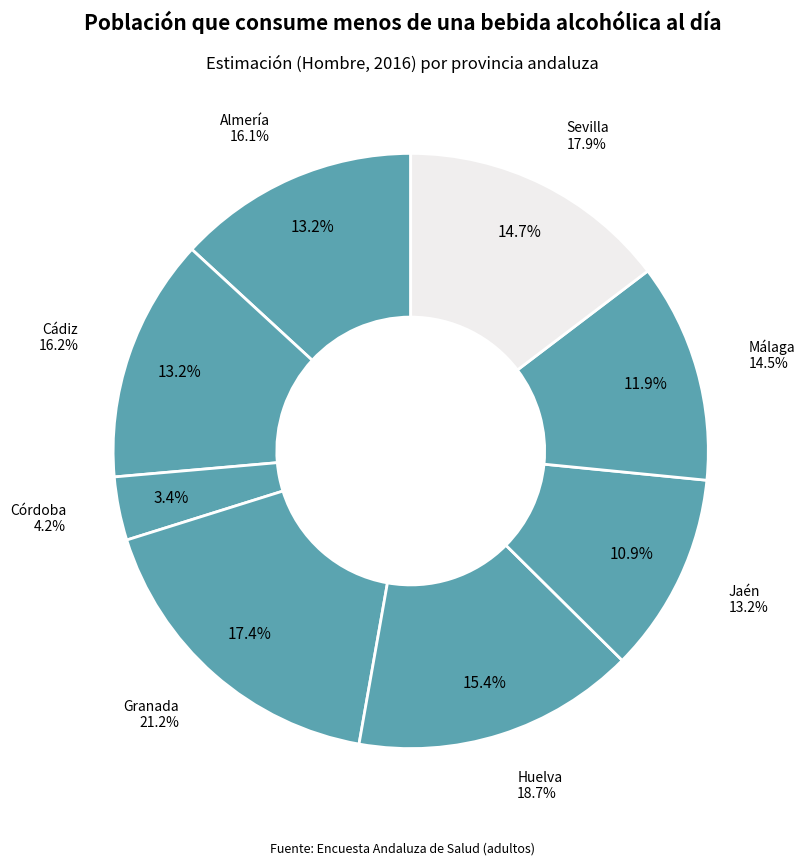

What is the total percentage of Málaga and Almería?

25.1%